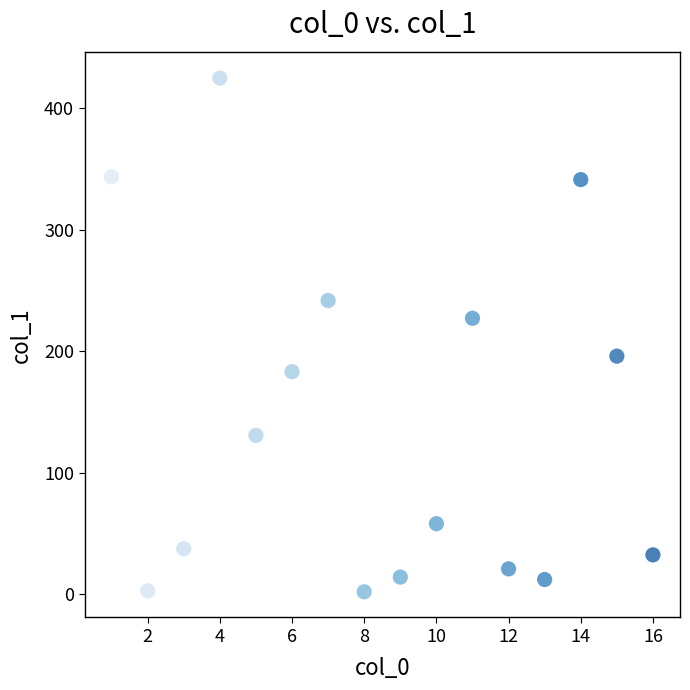

What is the range of Y values (max minus min)?

423.1